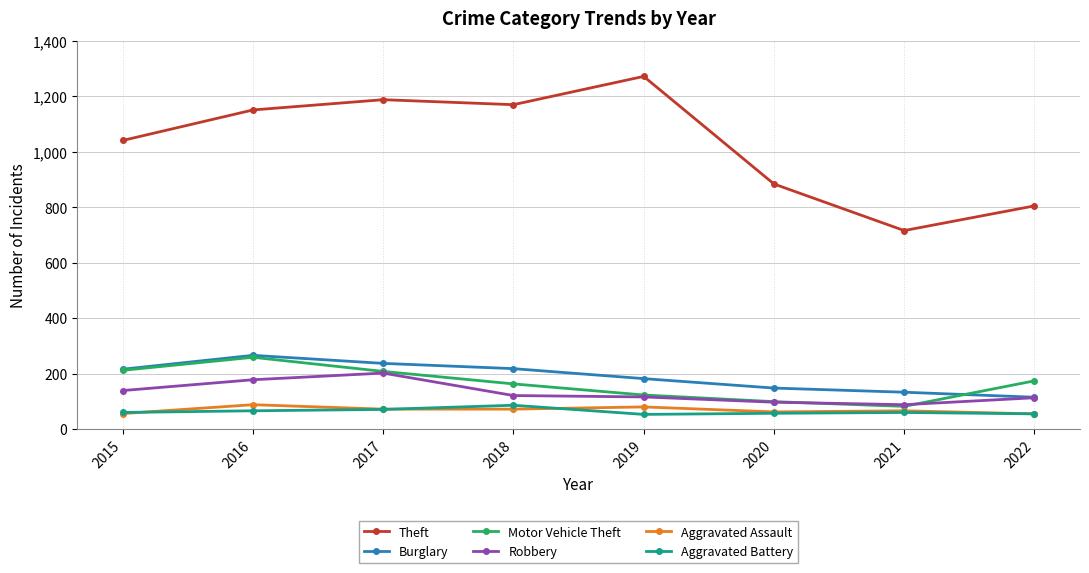

What is the spread (max minus min) of values at 2021?

656